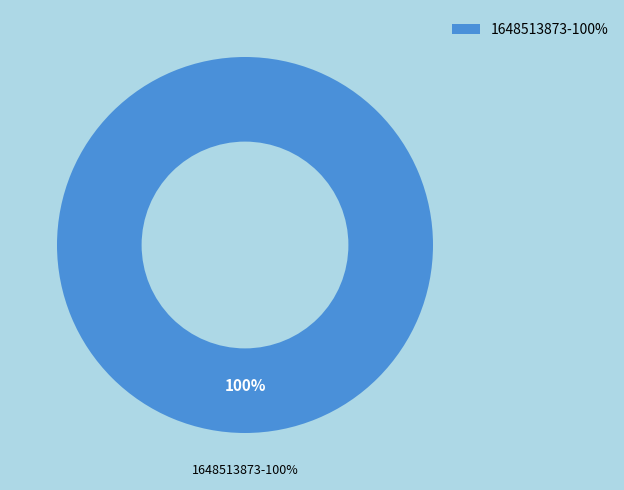

True or false: 1648513873 accounts for 91% of the total.

False